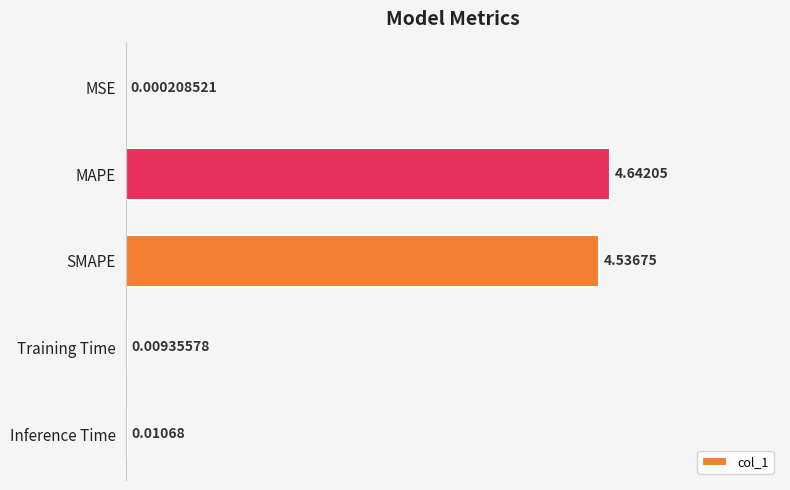

What is the change in value from MSE to MAPE?

+4.6